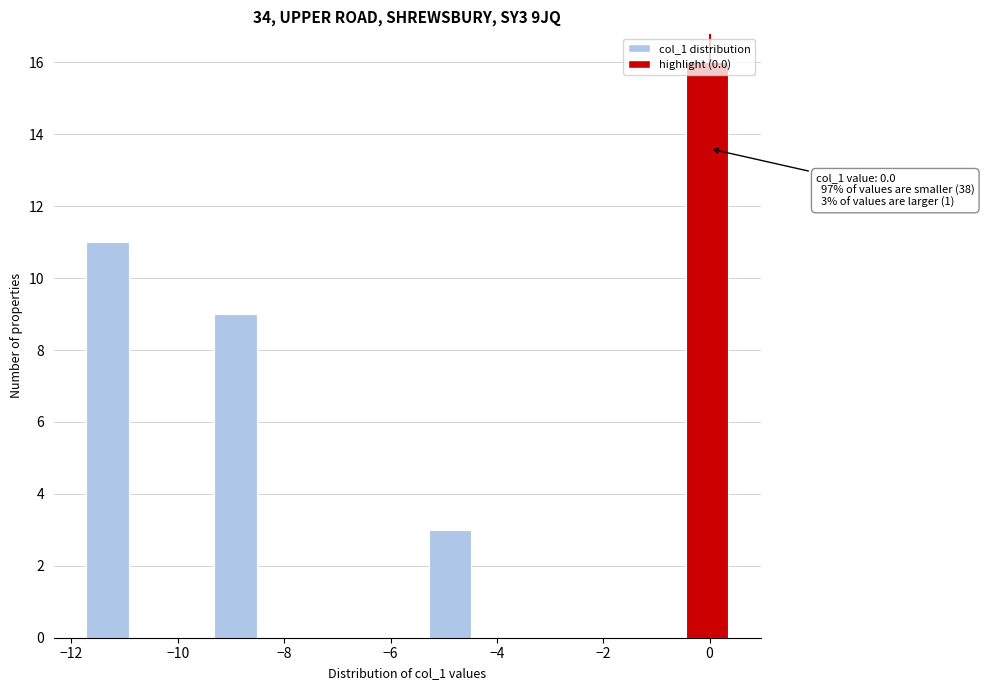

Which range on the x-axis has the tallest bar?

-0.4 to 0.4